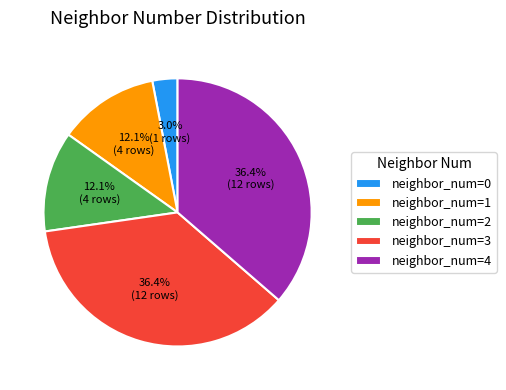

Does any single category account for the majority?

No